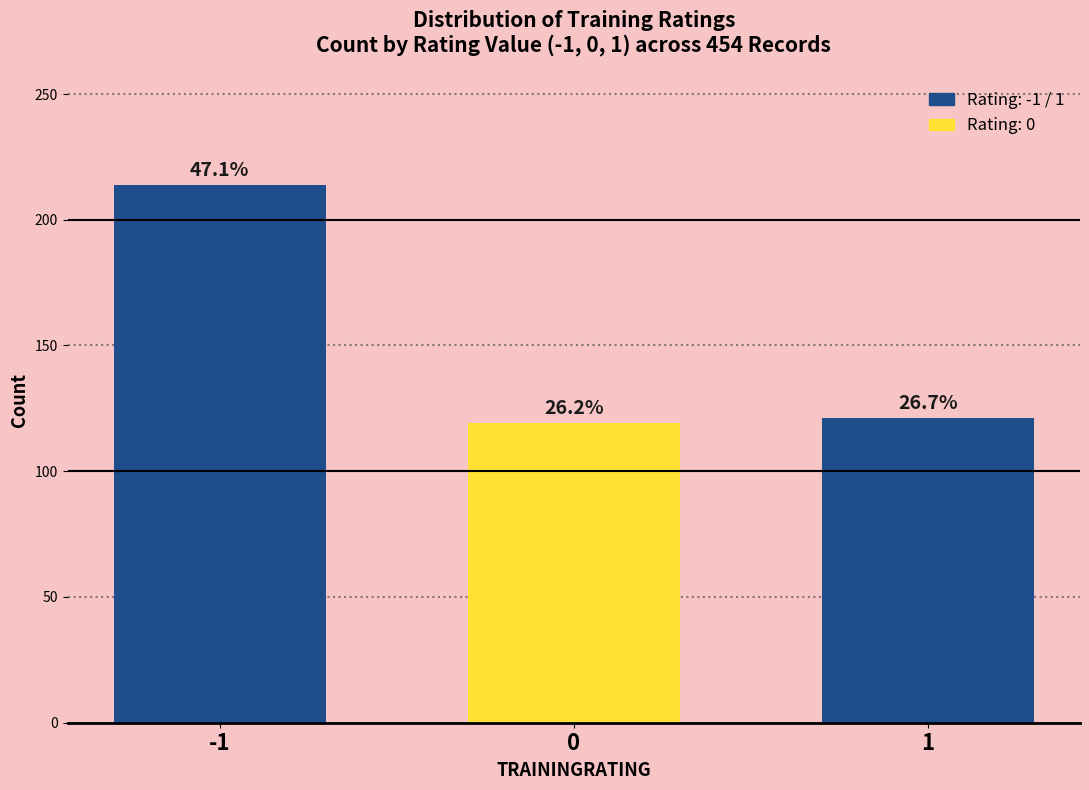

How many bars are there in total?

3